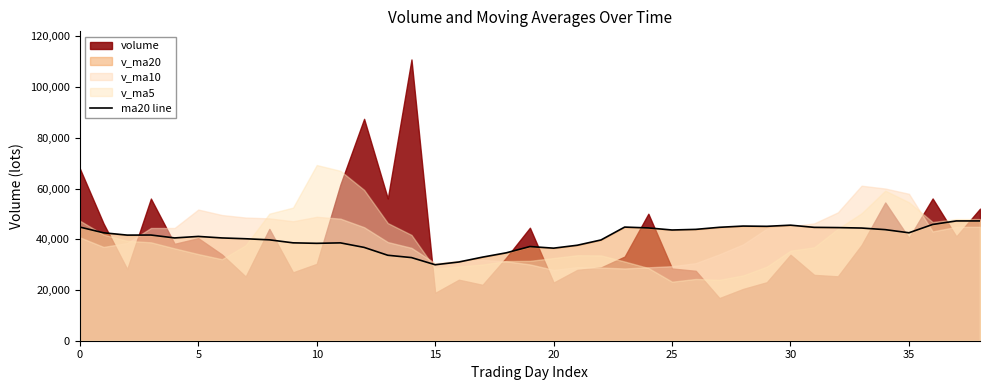

How many data points are less than 41649?

19